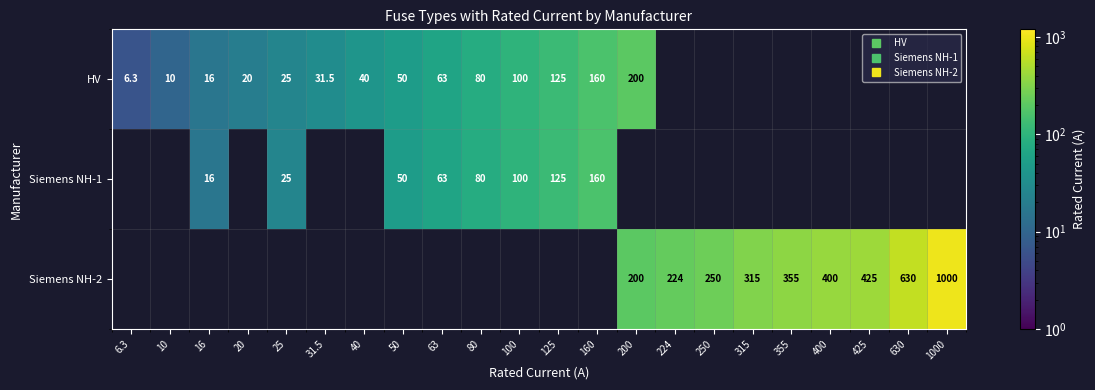

Rank the series by their average value, from lowest to highest.

HV, Siemens NH-1, Siemens NH-2